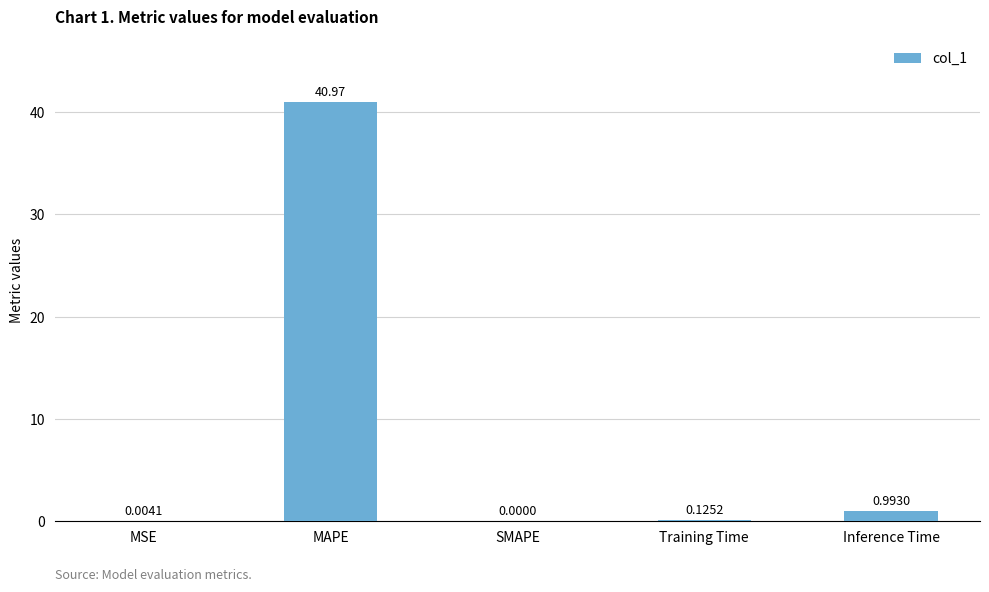

What is the change in value from MSE to Training Time?

+0.1